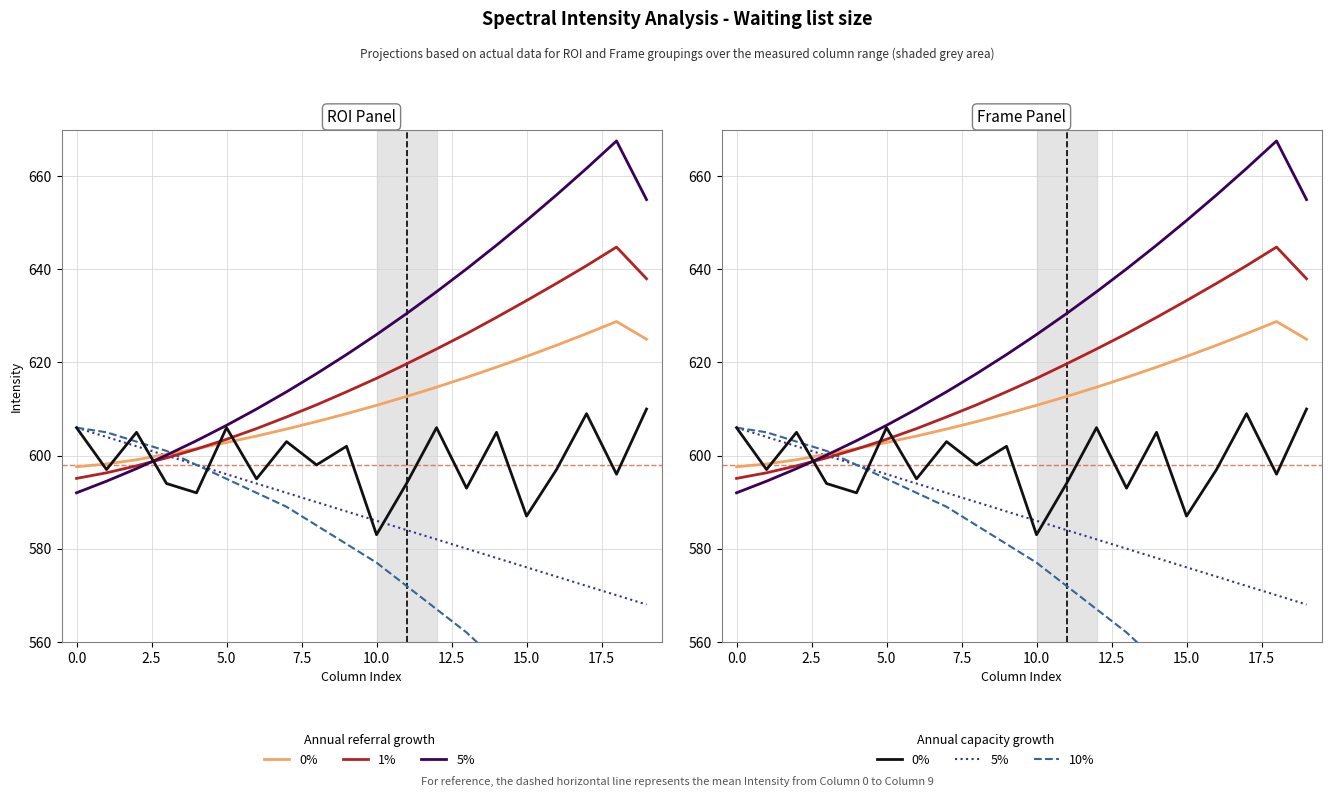

How many values in the 10% cap series are below 581?

10